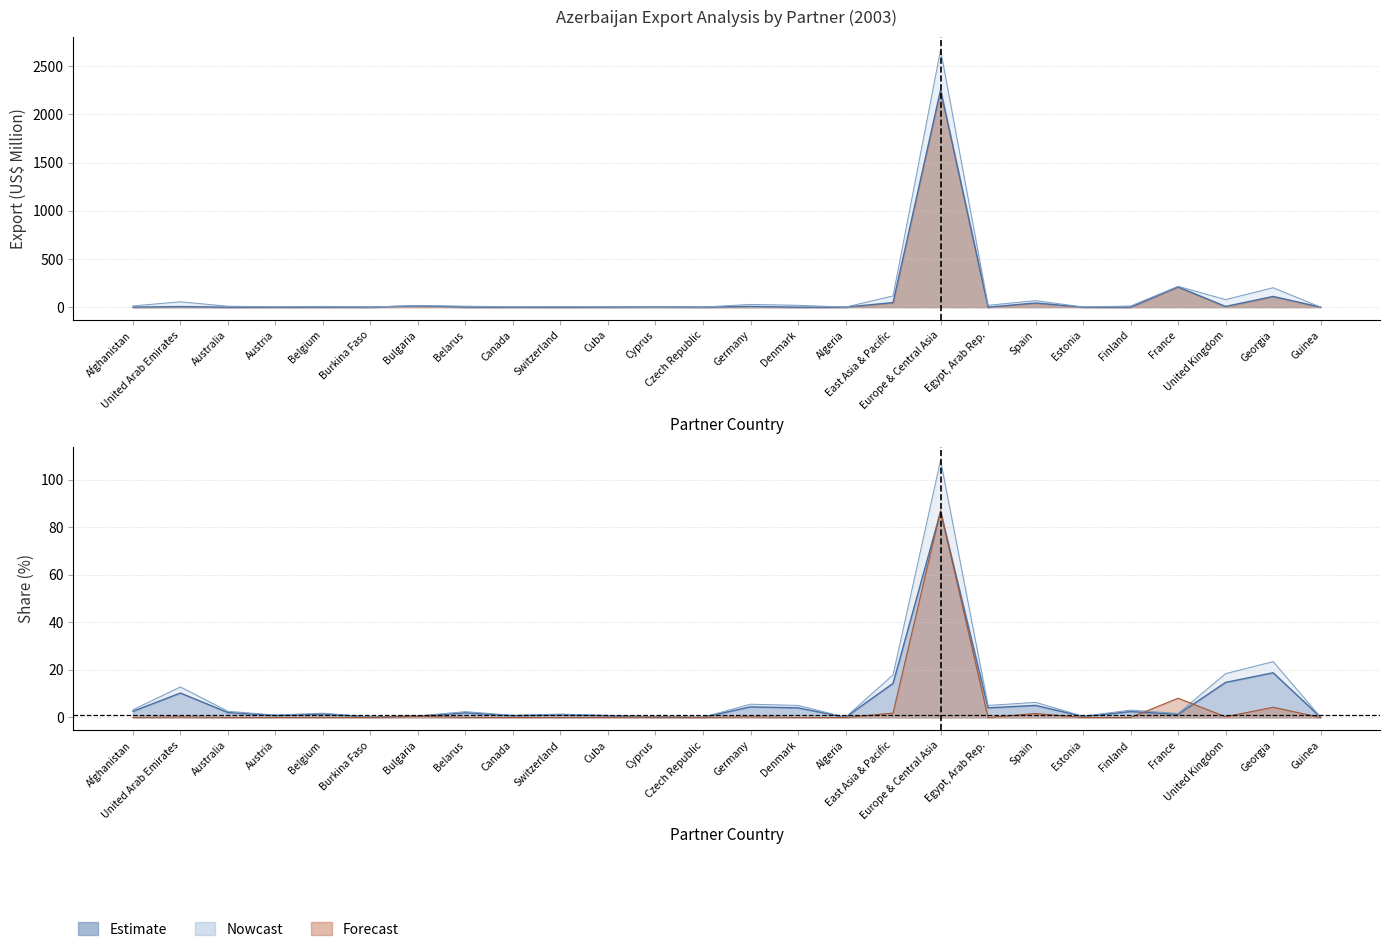

What position from the right is Cuba?

16